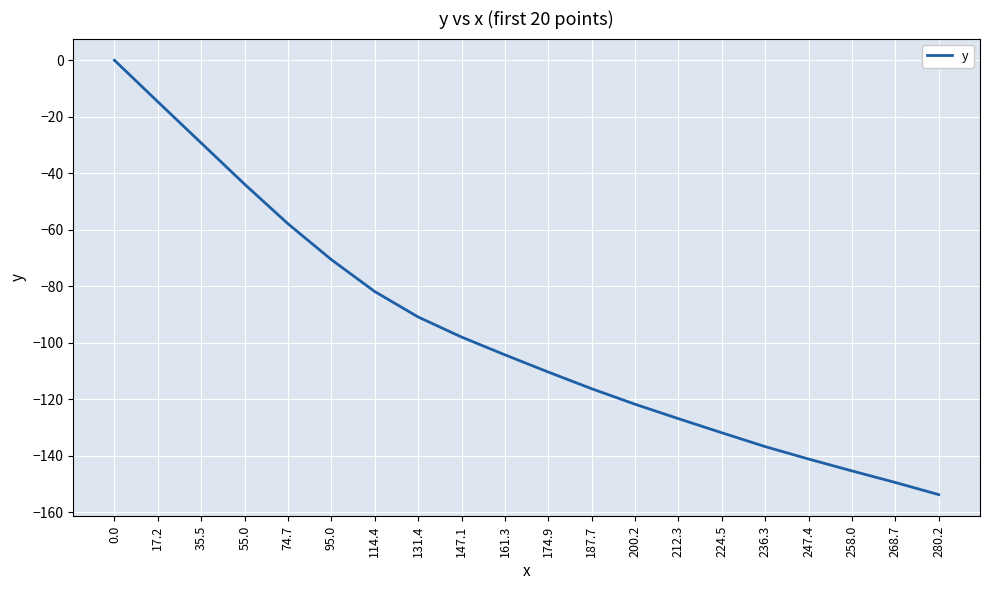

What is the approximate value at 74.7?

-57.9